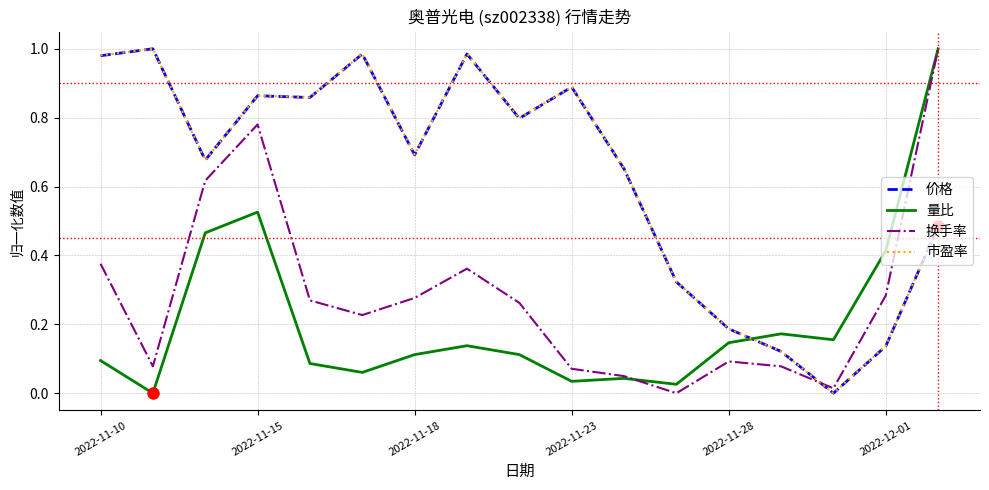

How many values in the 量比 series exceed 0?

16